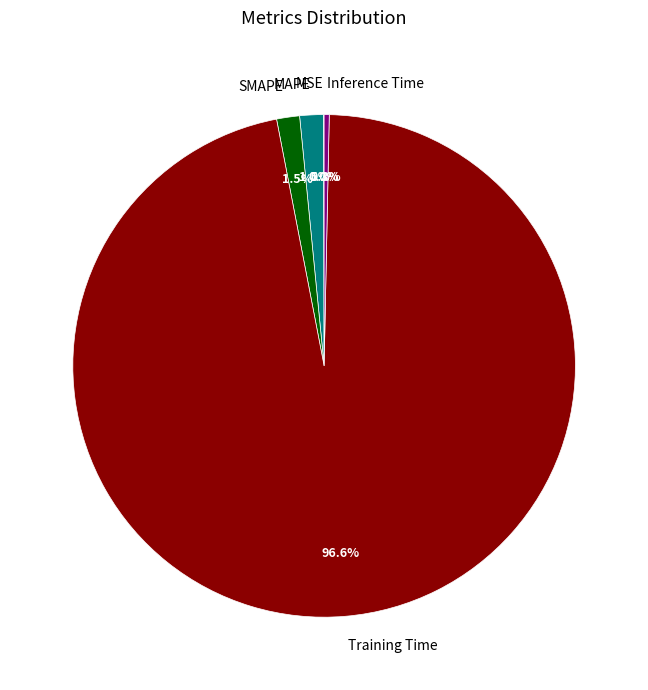

To the nearest percent, what is the combined percentage of Training Time and MAPE?

98%